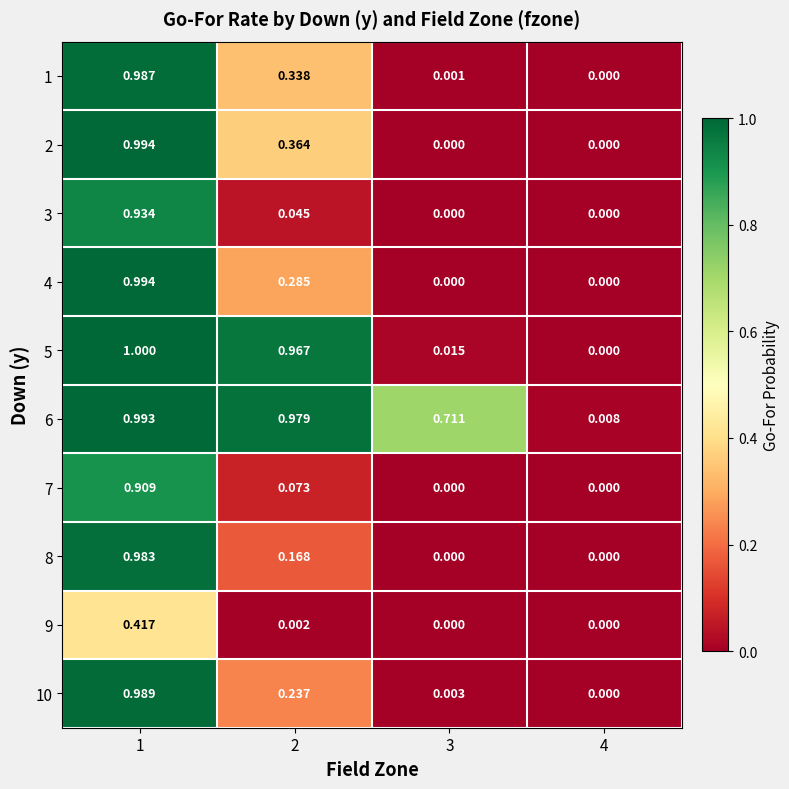

At how many categories does at least one series exceed 0?

4